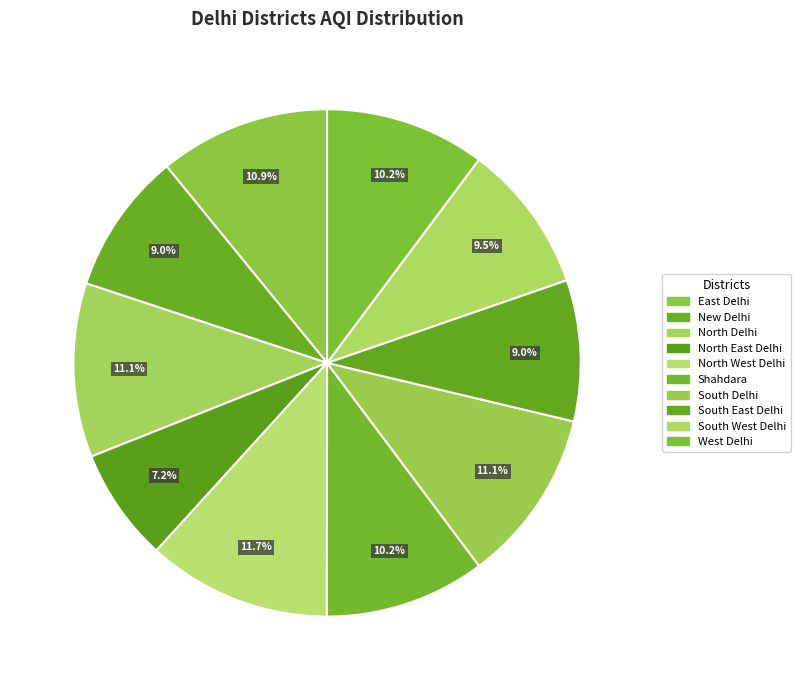

How many segments does this pie chart have?

10